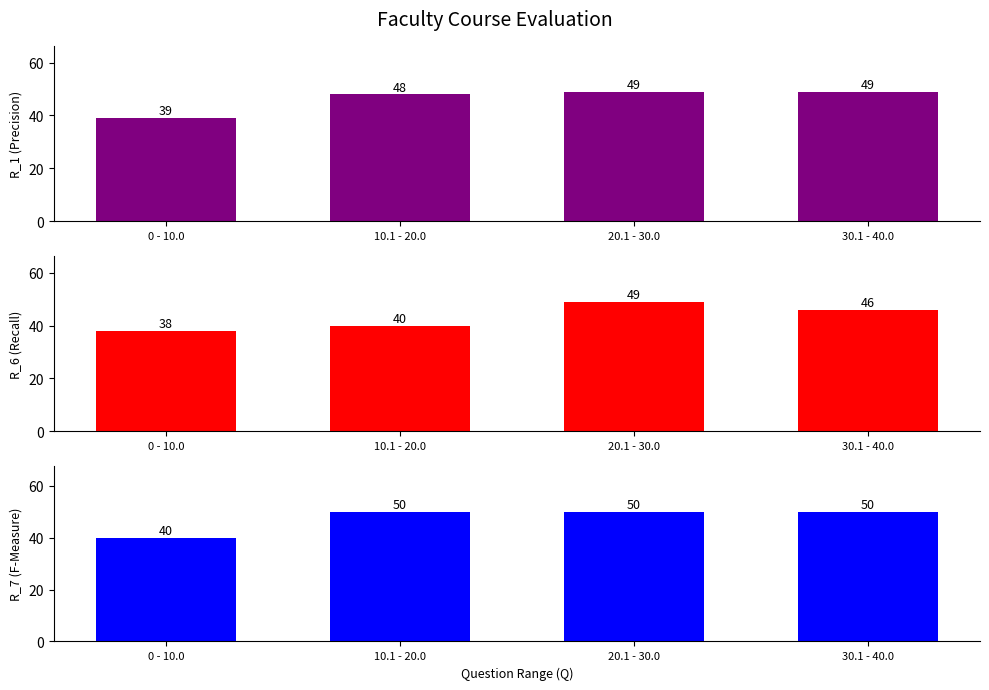

Read the R_1 Score value at 20.1 - 30.0, to the nearest 5.

50